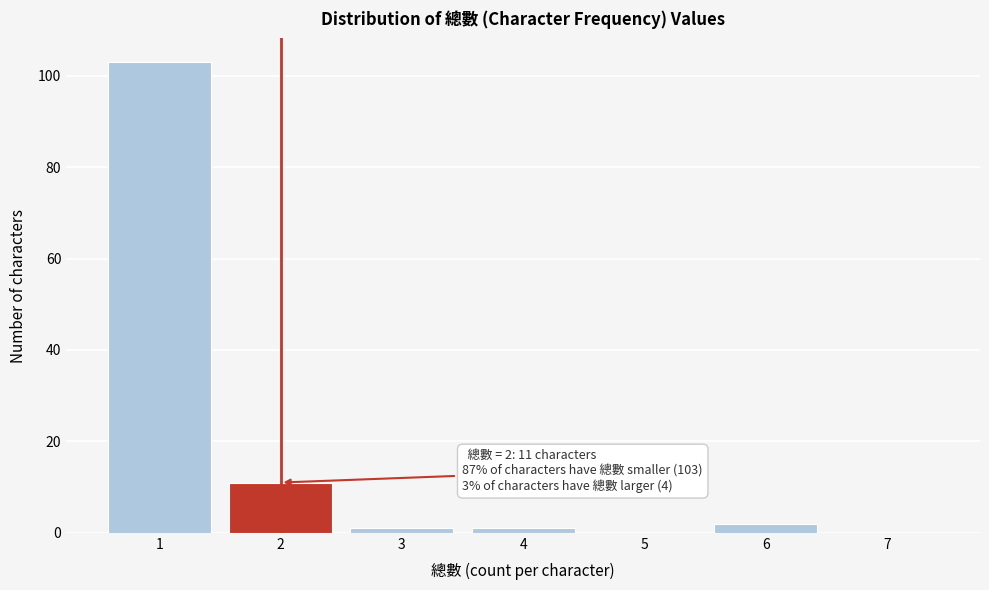

Which range on the x-axis has the tallest bar?

0.5 to 1.5